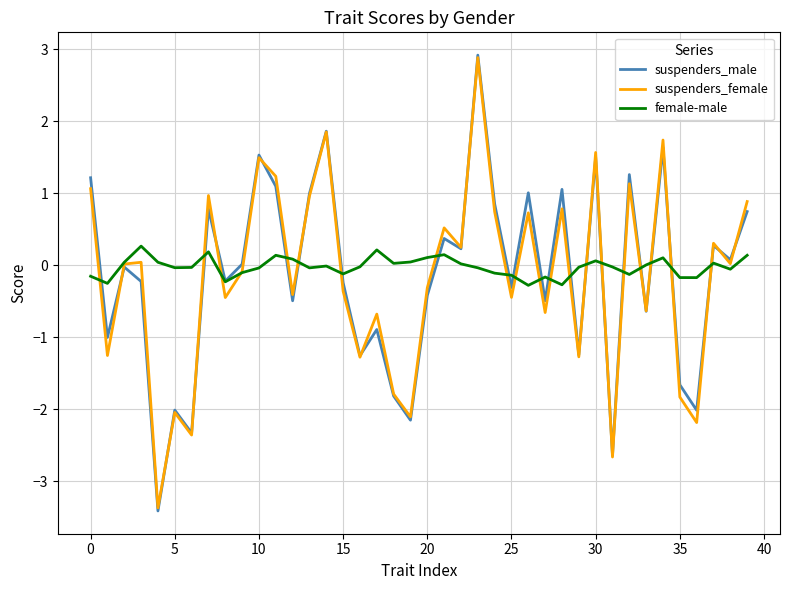

How many distinct data groups are displayed?

3